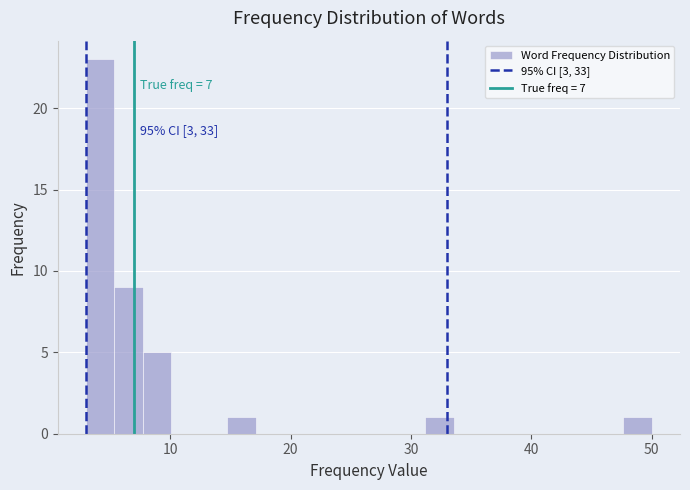

Read against the x-axis, roughly where is the centre of the tallest bar?

4